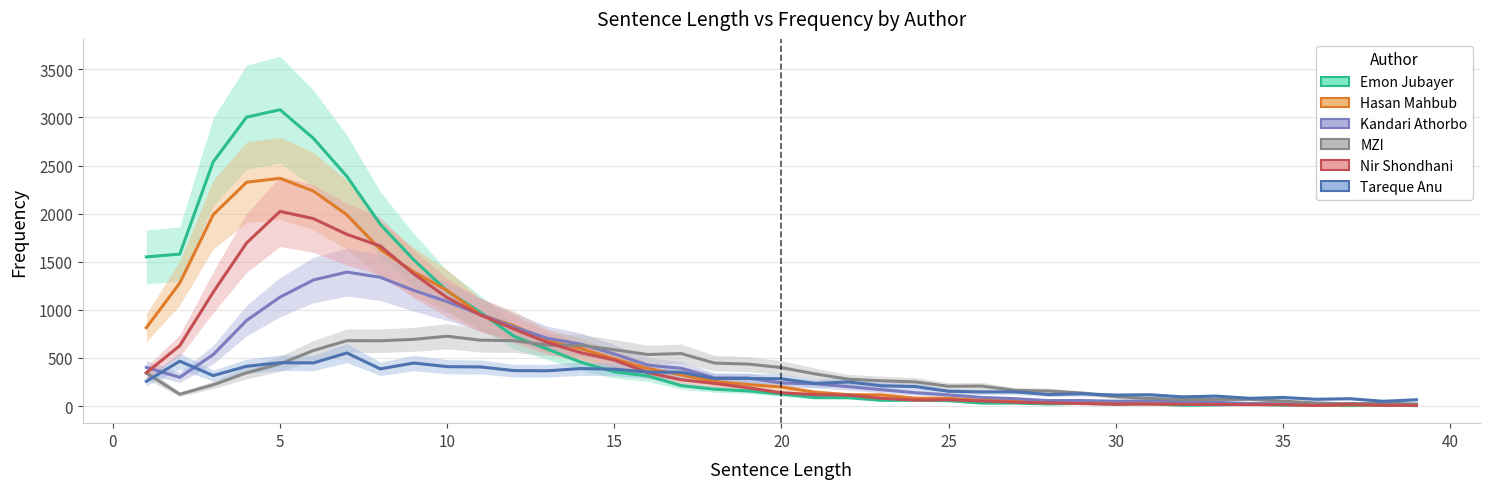

List the series in order of their overall mean, highest first.

Emon Jubayer, Hasan Mahbub, Nir Shondhani, Kandari Athorbo, MZI, Tareque Anu